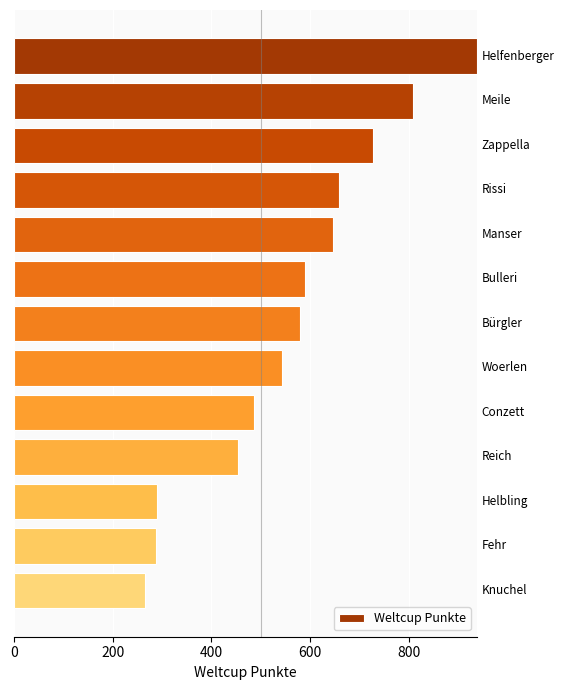

What is the minimum value shown in the chart?

266